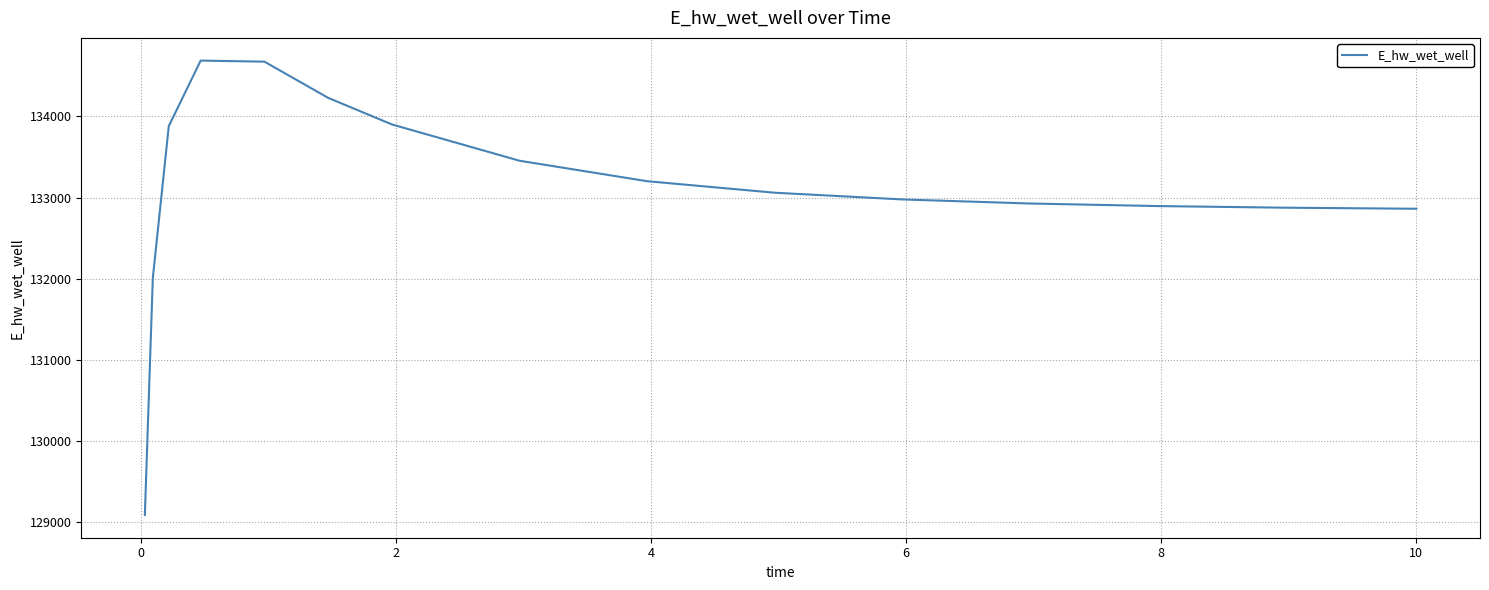

Does the chart have visible grid lines?

Yes